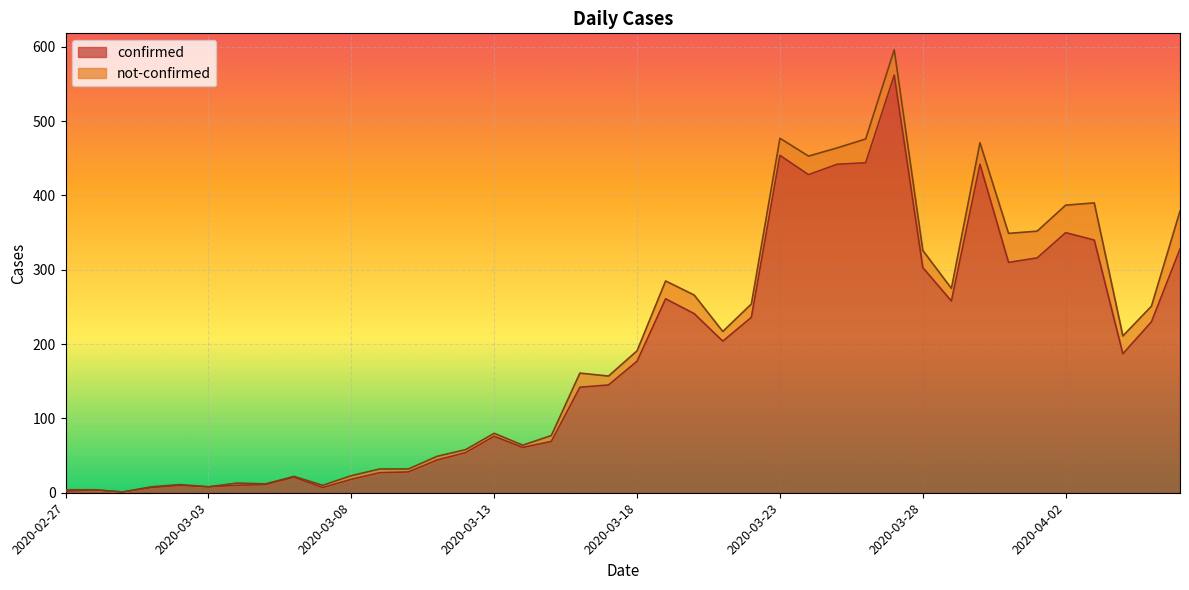

The value at 2020-03-15 is 108. True or false?

False